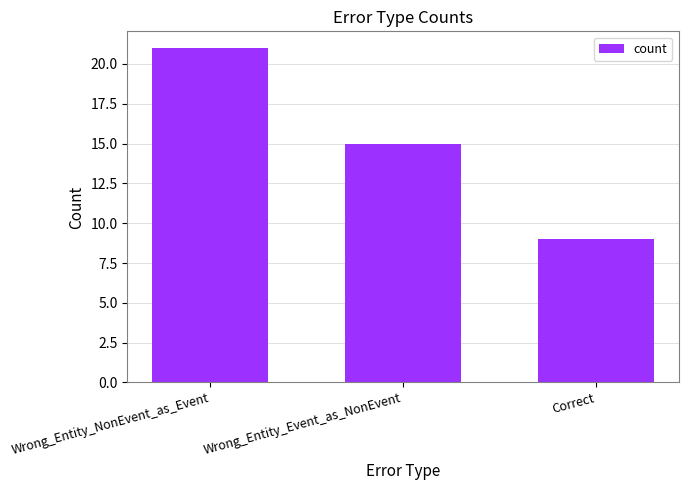

Reading left to right, what are all the values shown in this chart?

Wrong_Entity_NonEvent_as_Event=21	Wrong_Entity_Event_as_NonEvent=15	Correct=9